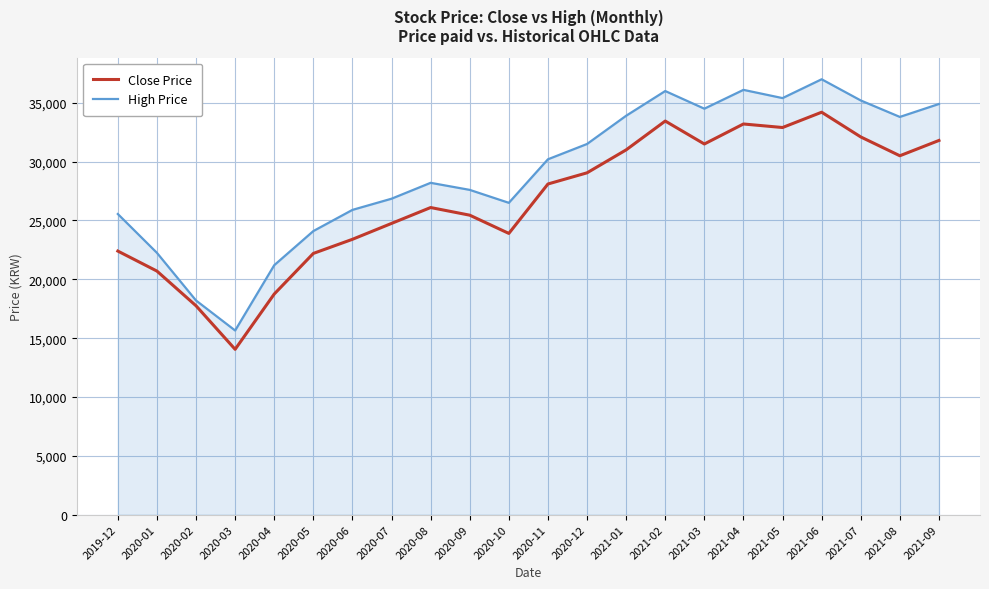

At which category is the sum across all series the highest?

2021-06